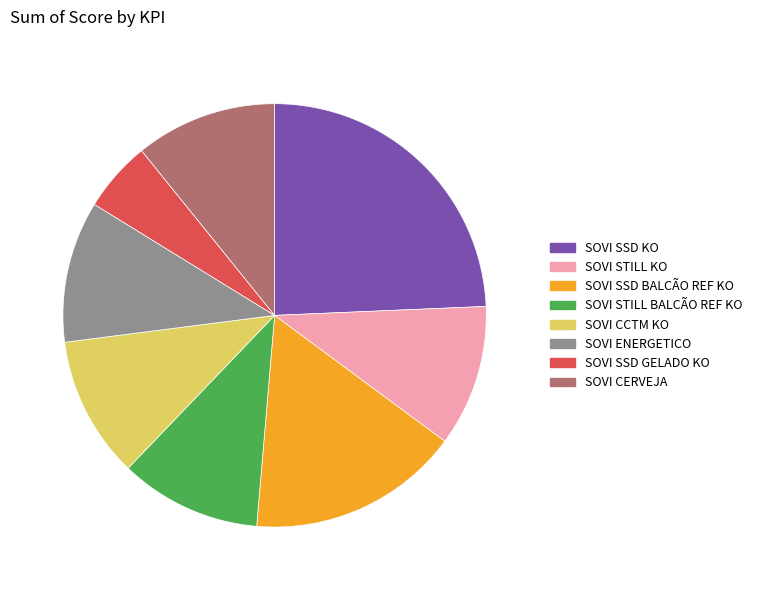

Does any single category account for the majority?

No